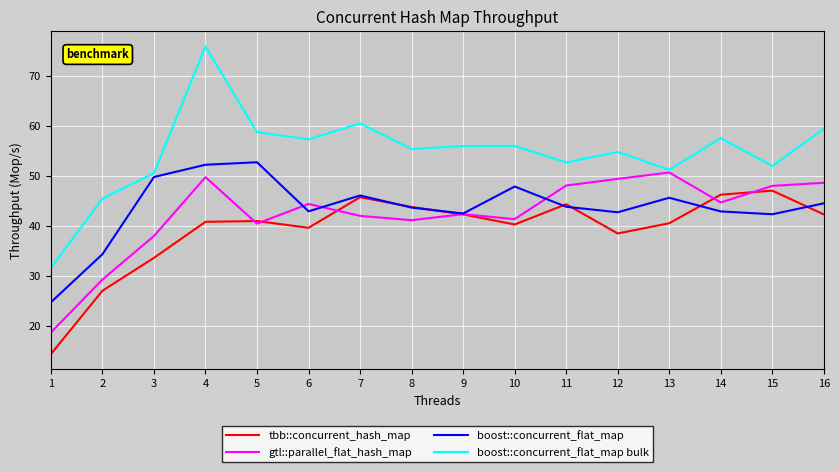

What is the difference between the boost::concurrent_flat_map values at 8 and 14?

0.8